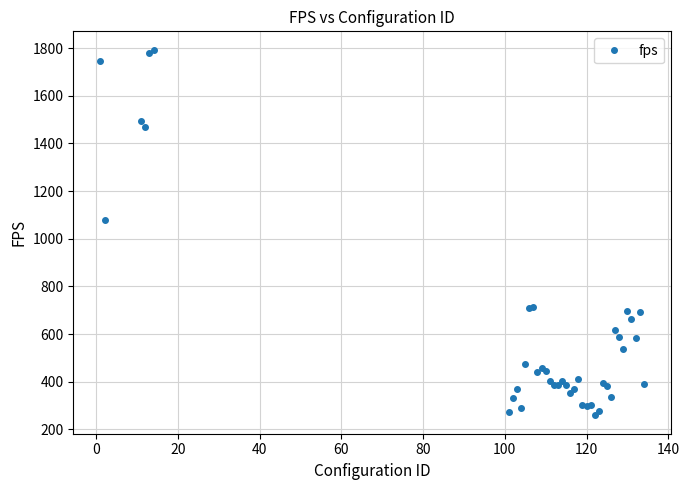

What is the average value?

607.3